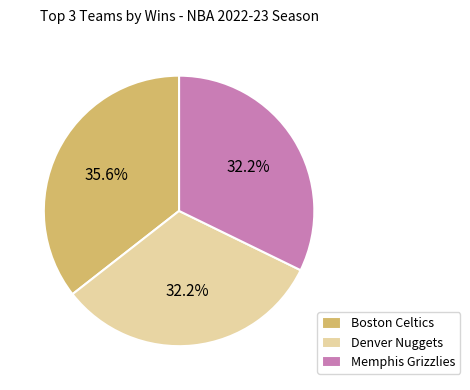

Is there a majority slice in this chart?

No